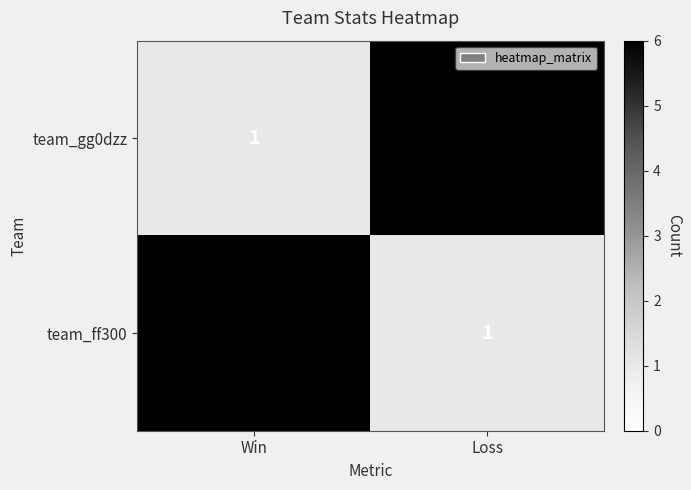

What is the difference between the maximum and minimum values in the team_ff300 series?

5